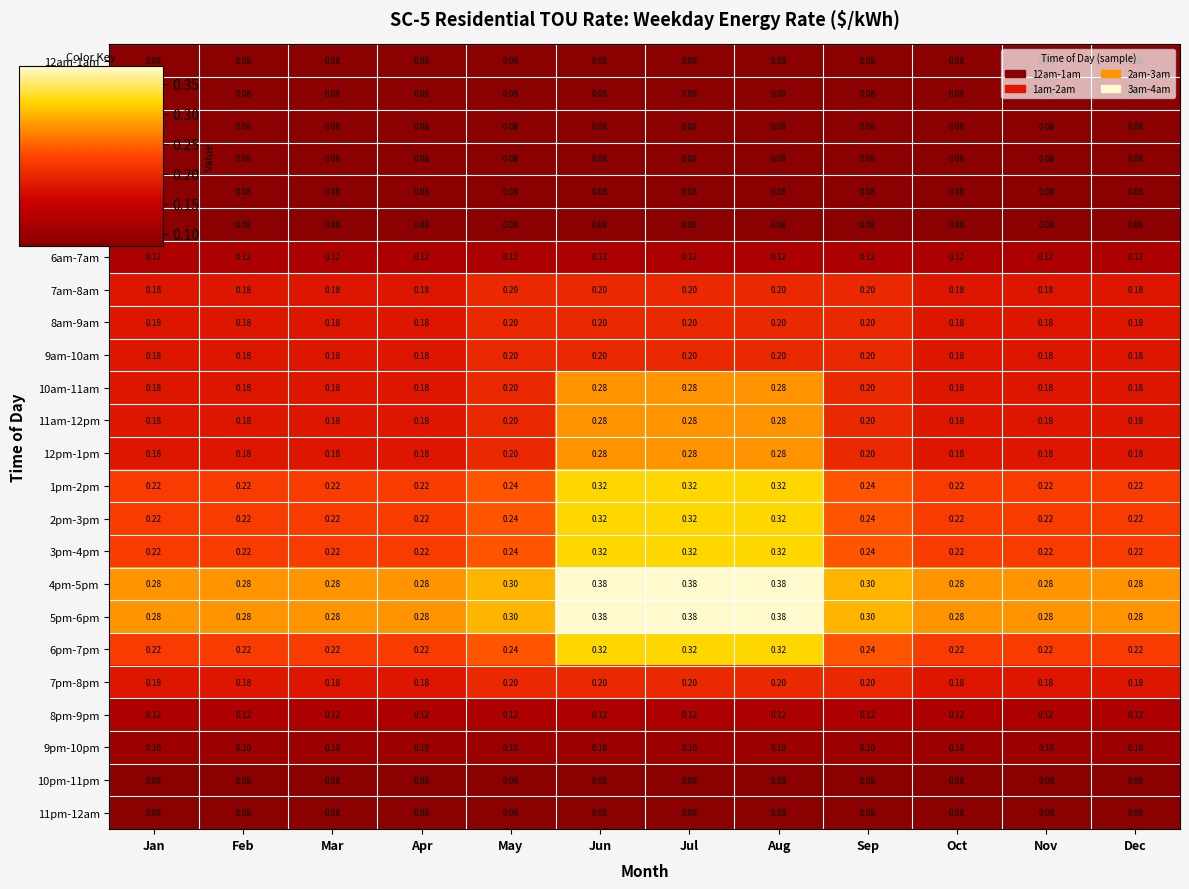

Is the value of 3pm-4pm at Jul greater than the value of 1am-2am at Jun?

Yes